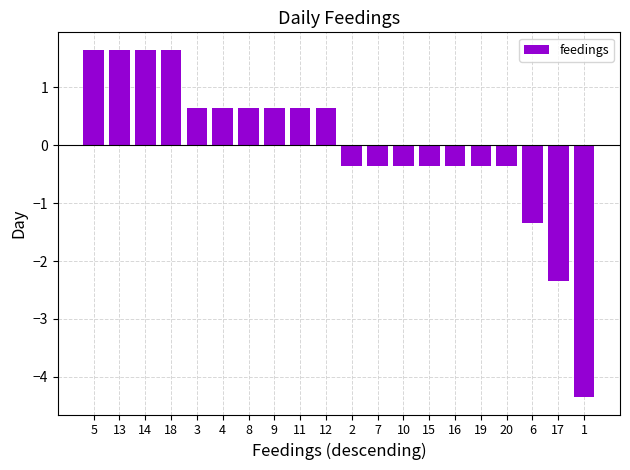

How many data points are less than 0?

10